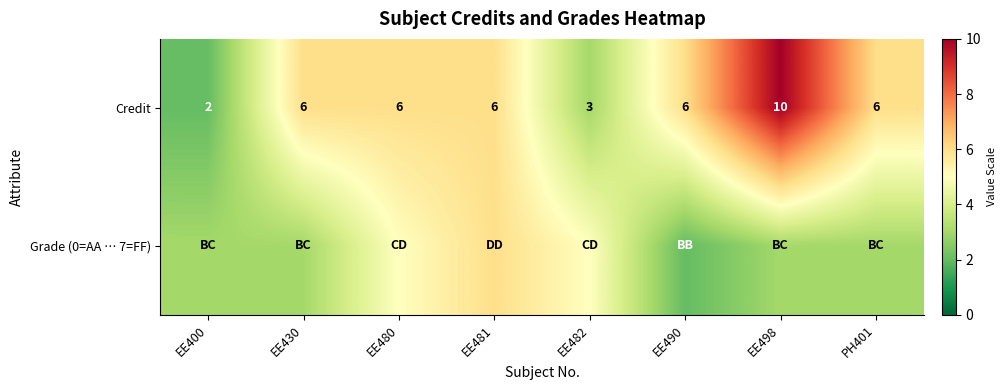

Count the number of categories in the chart.

8